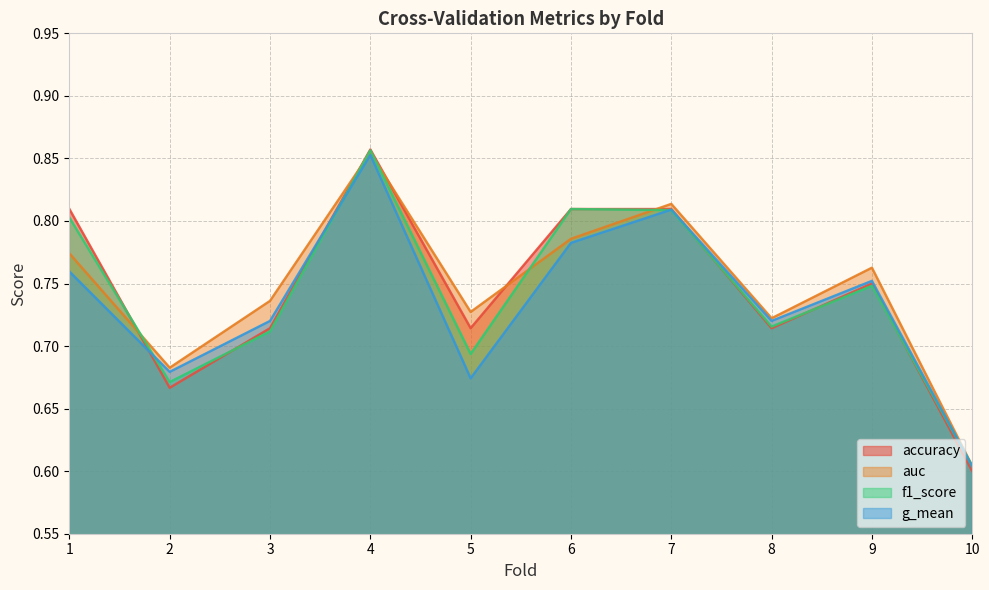

At which category does the chart reach its minimum across all series?

10